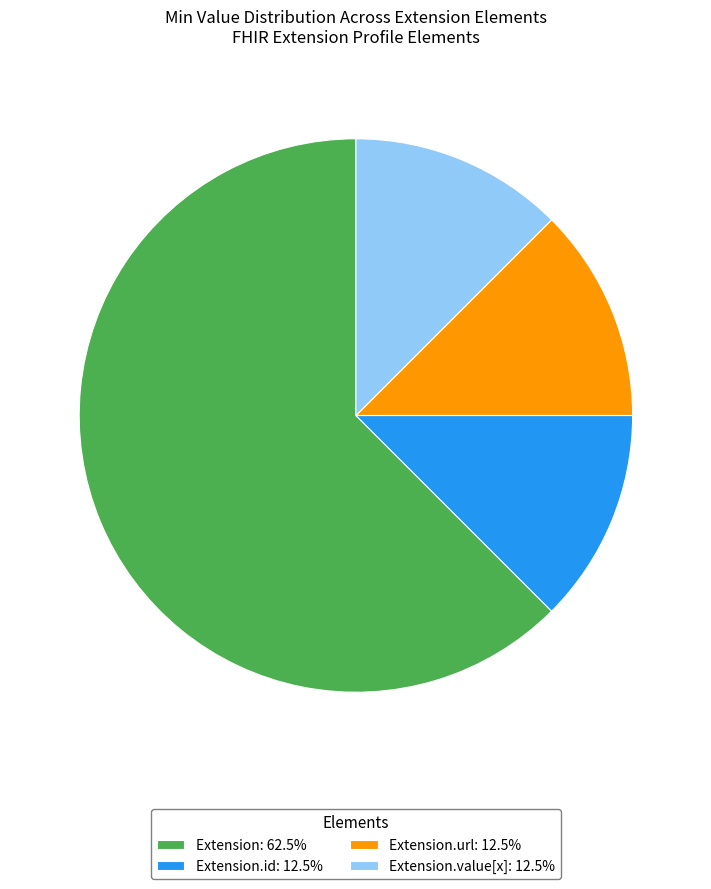

Is the sum of Extension.value[x]: 12.5% and Extension: 62.5% greater than half?

Yes